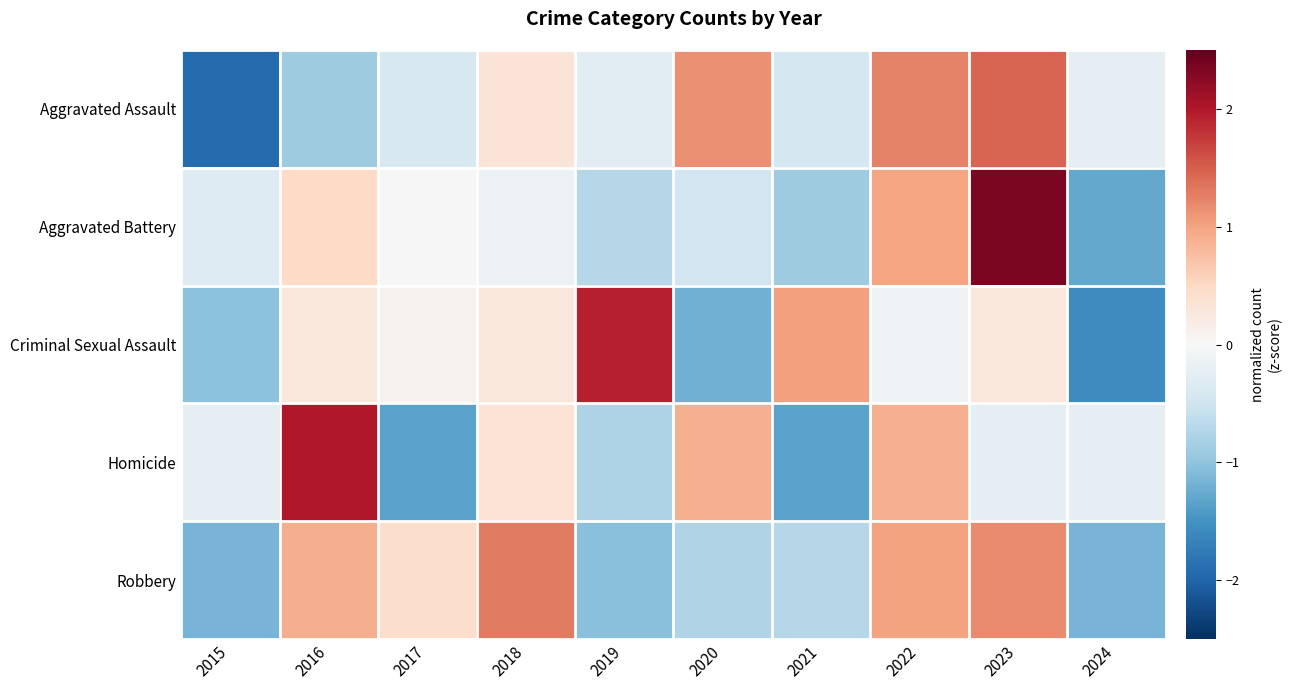

At how many categories does at least one series exceed -1?

10